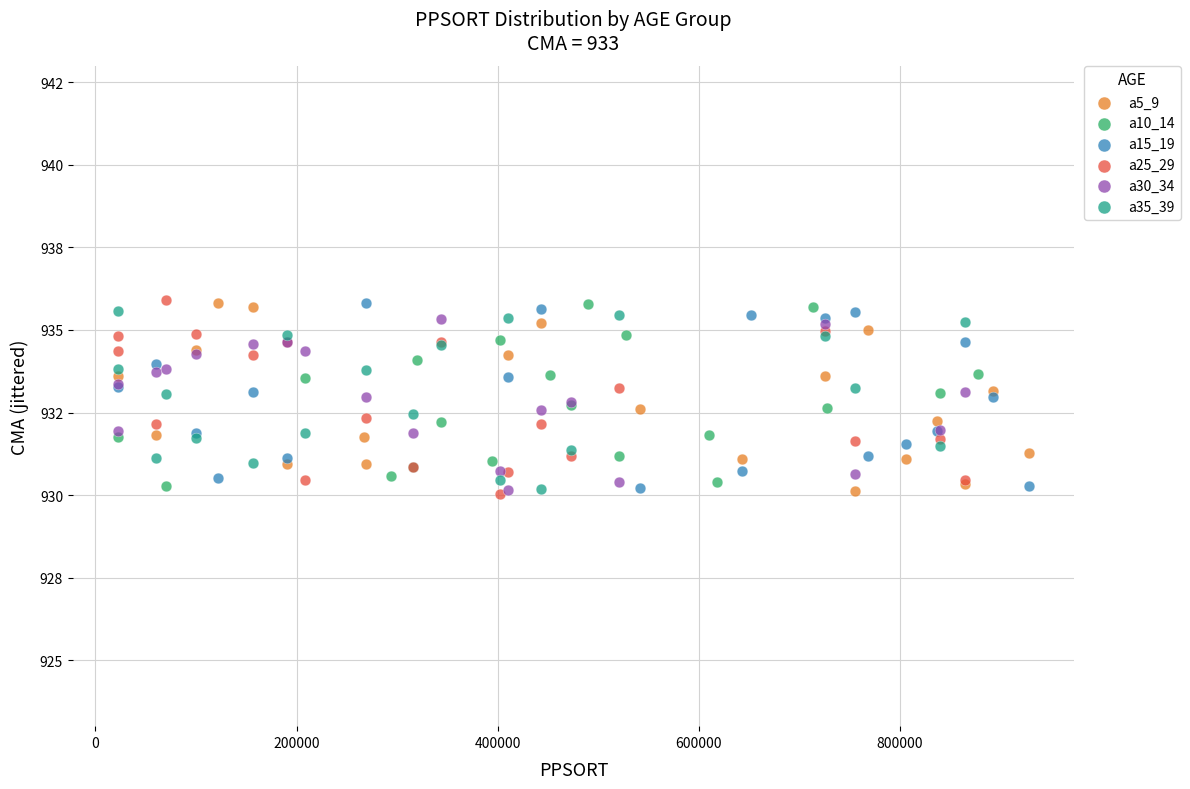

What are all the series names shown in the legend?

a5_9, a10_14, a15_19, a25_29, a30_34, a35_39